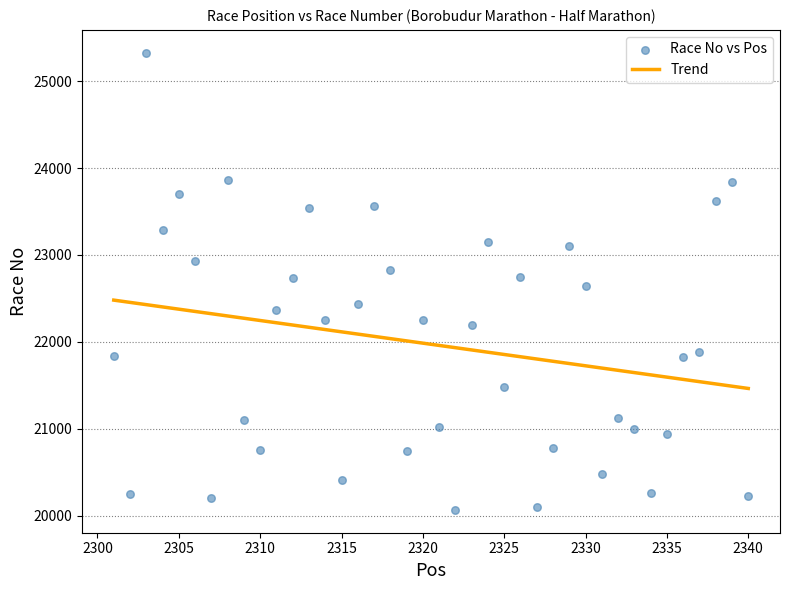

What is the range of X values (max minus min)?

39